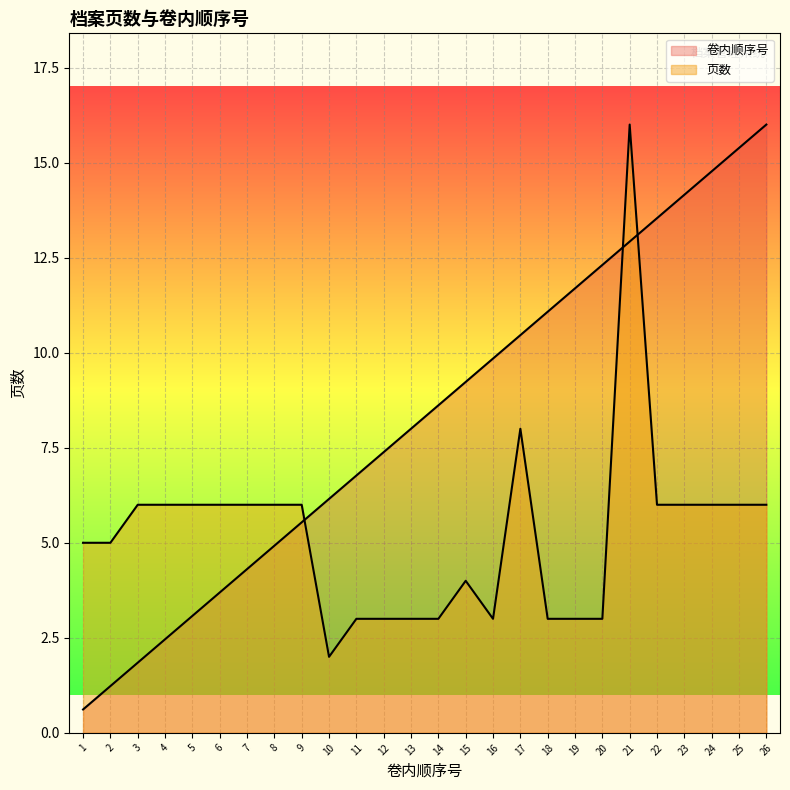

Rank the series at 16 from highest to lowest value.

卷内顺序号, 页数